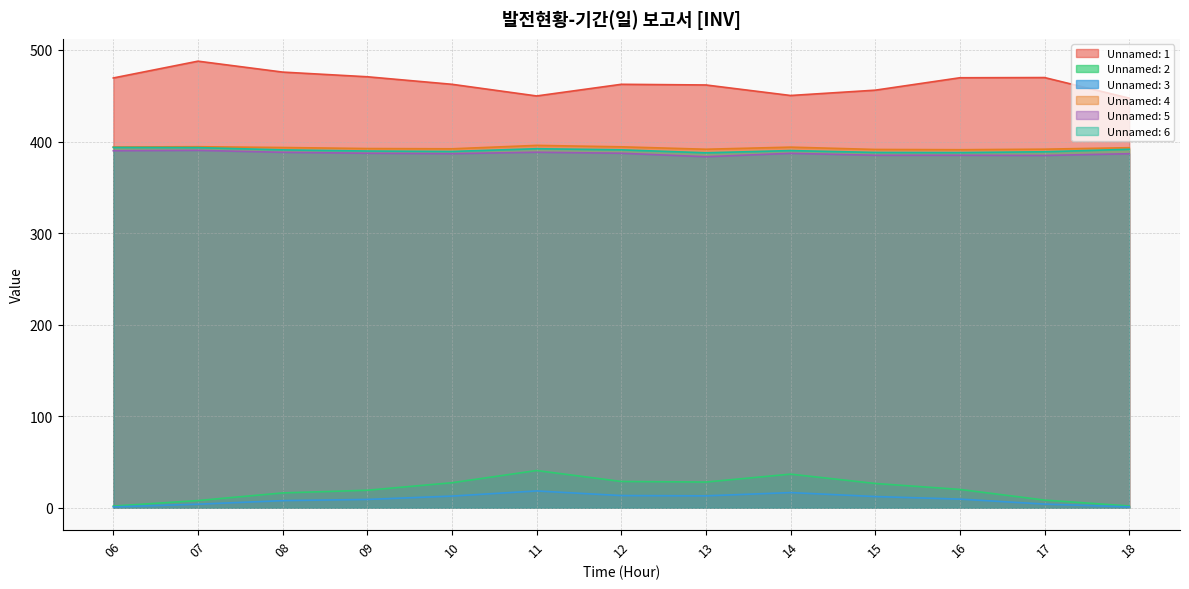

At which category does Unnamed: 6 reach its first local peak?

11